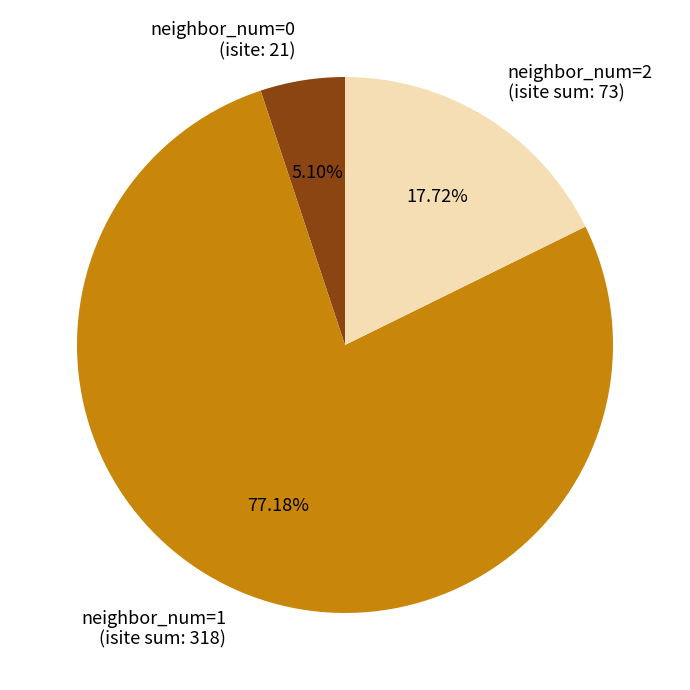

Approximately how many times larger is the value at neighbor_num=2 (isite sum: 73) compared to neighbor_num=0 (isite: 21)?

3.5